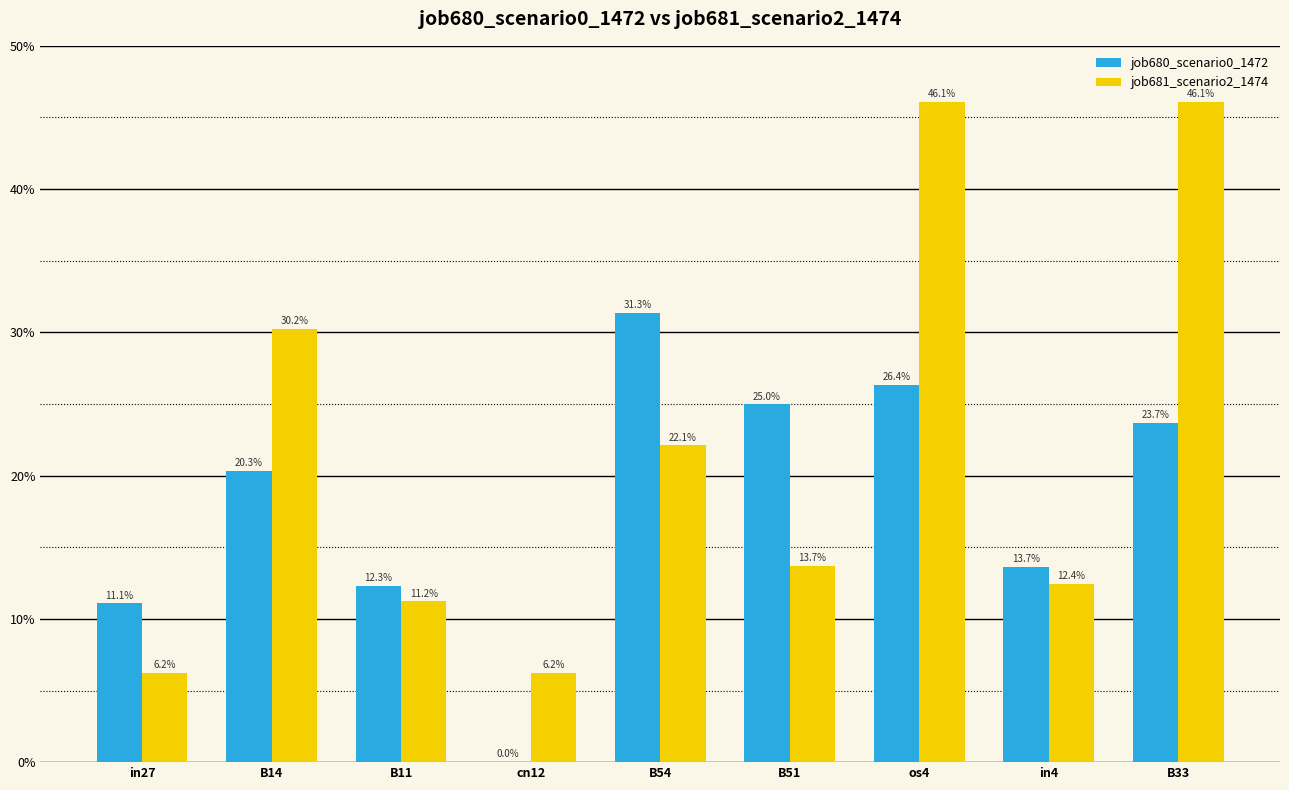

What is the label of the 5th bar from the right?

B54